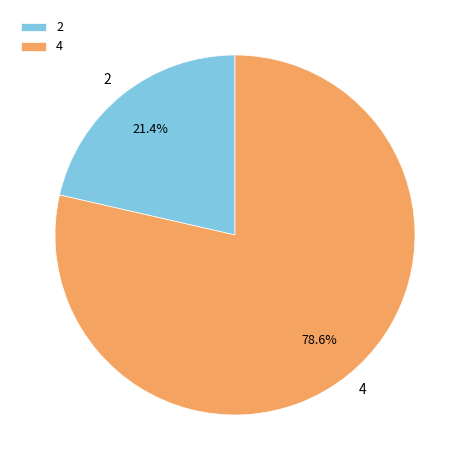

To the nearest percent, what is the average slice percentage?

50%